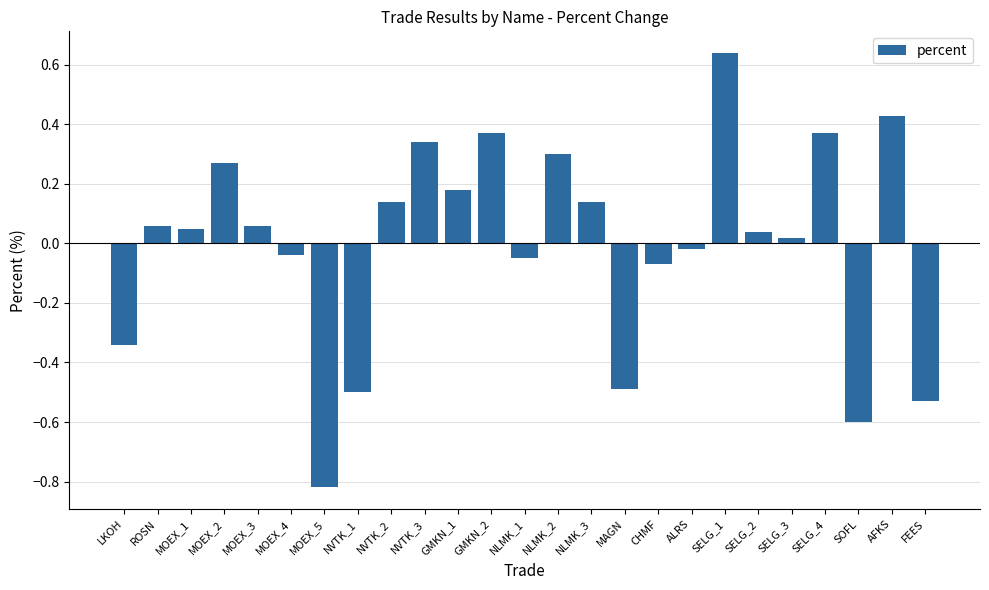

True or false: the data shows -0.5 at FEES.

True